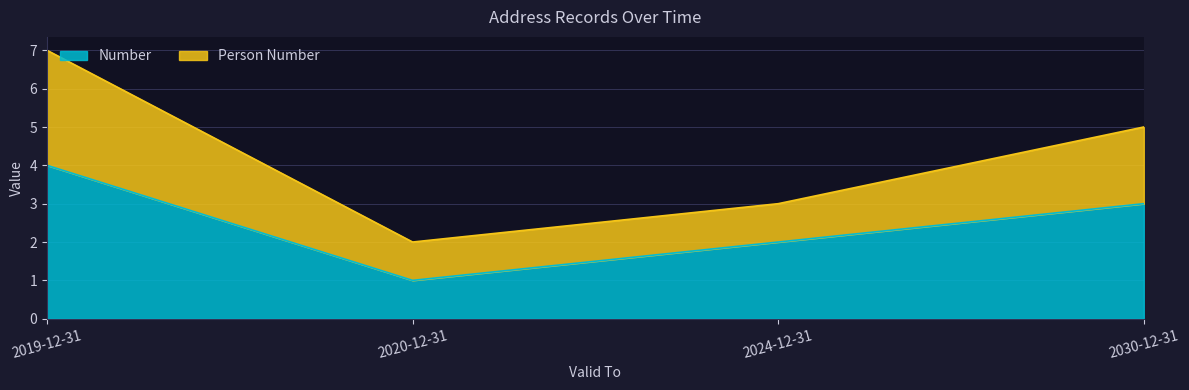

Read the Person Number value at 2019-12-31.

7